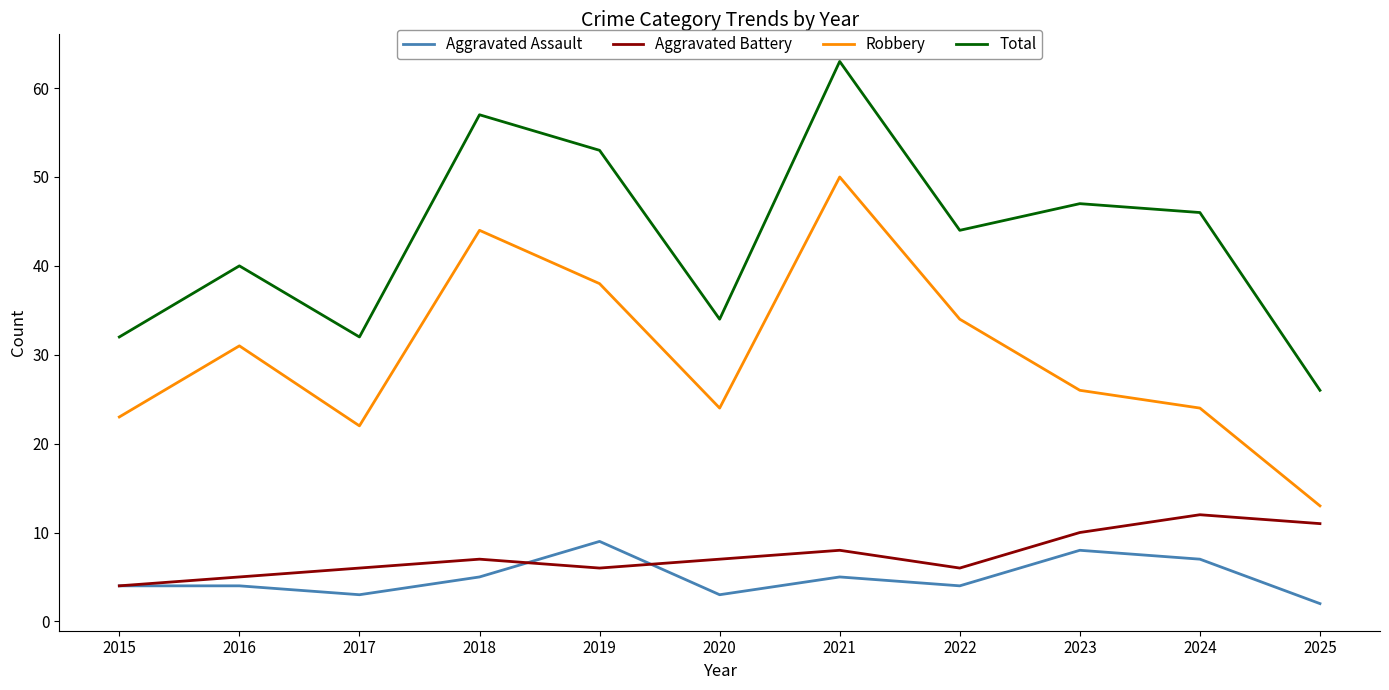

List the series in order of their peak value, highest first.

Total, Robbery, Aggravated Battery, Aggravated Assault